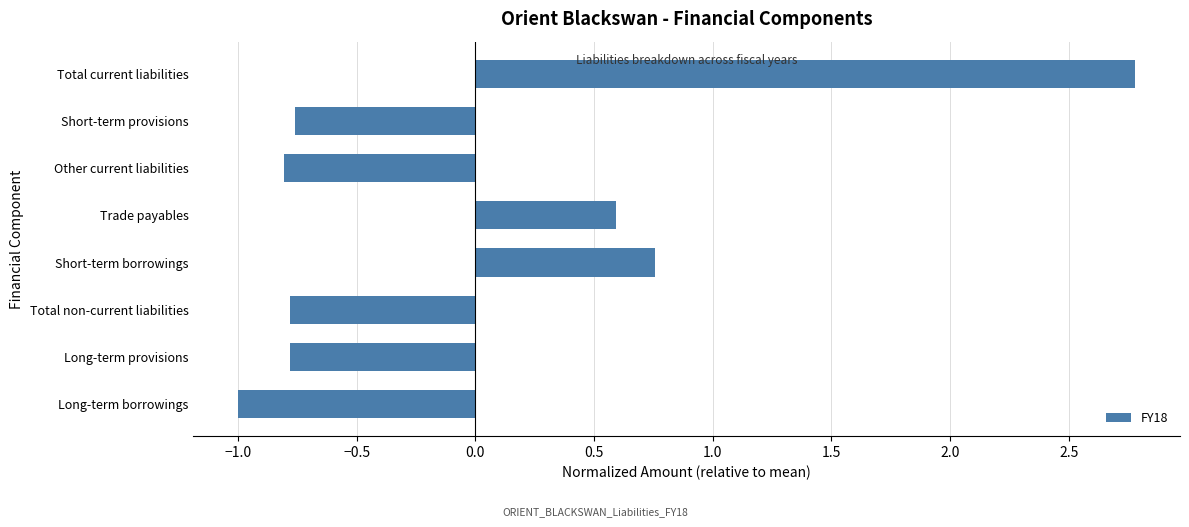

Where is the data nearest to the value 0?

Trade payables